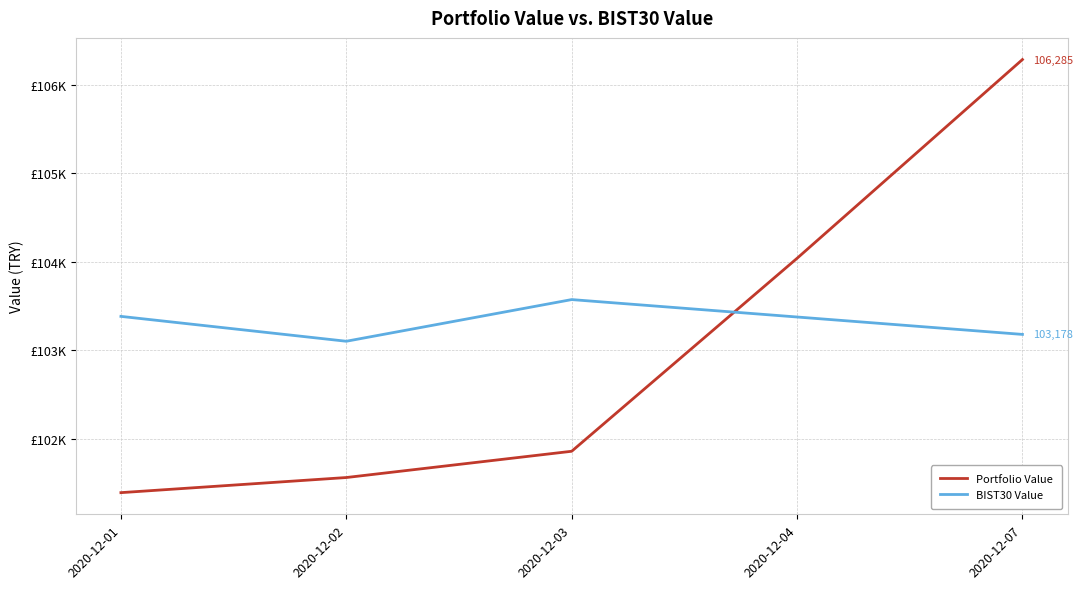

How many times do BIST30 Value and Portfolio Value cross each other?

1